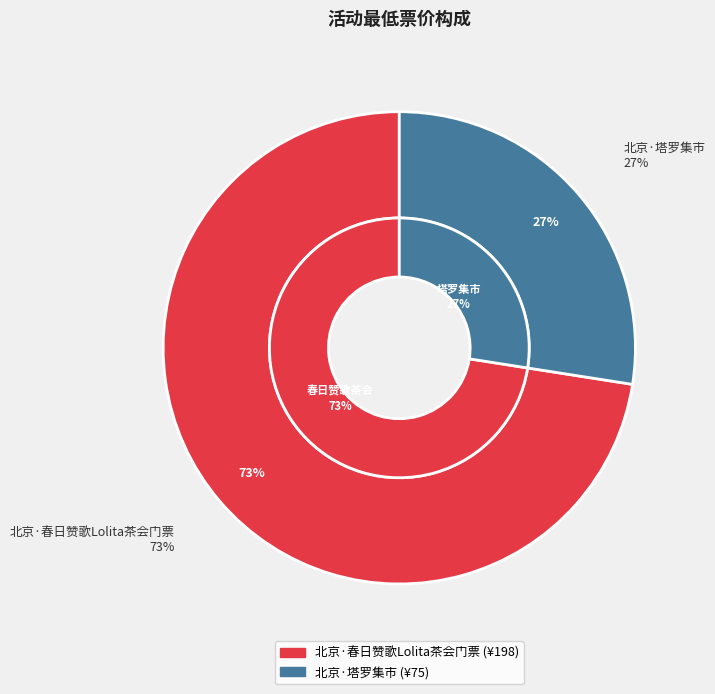

True or false: 北京·塔罗集市 accounts for 27% of the total.

True